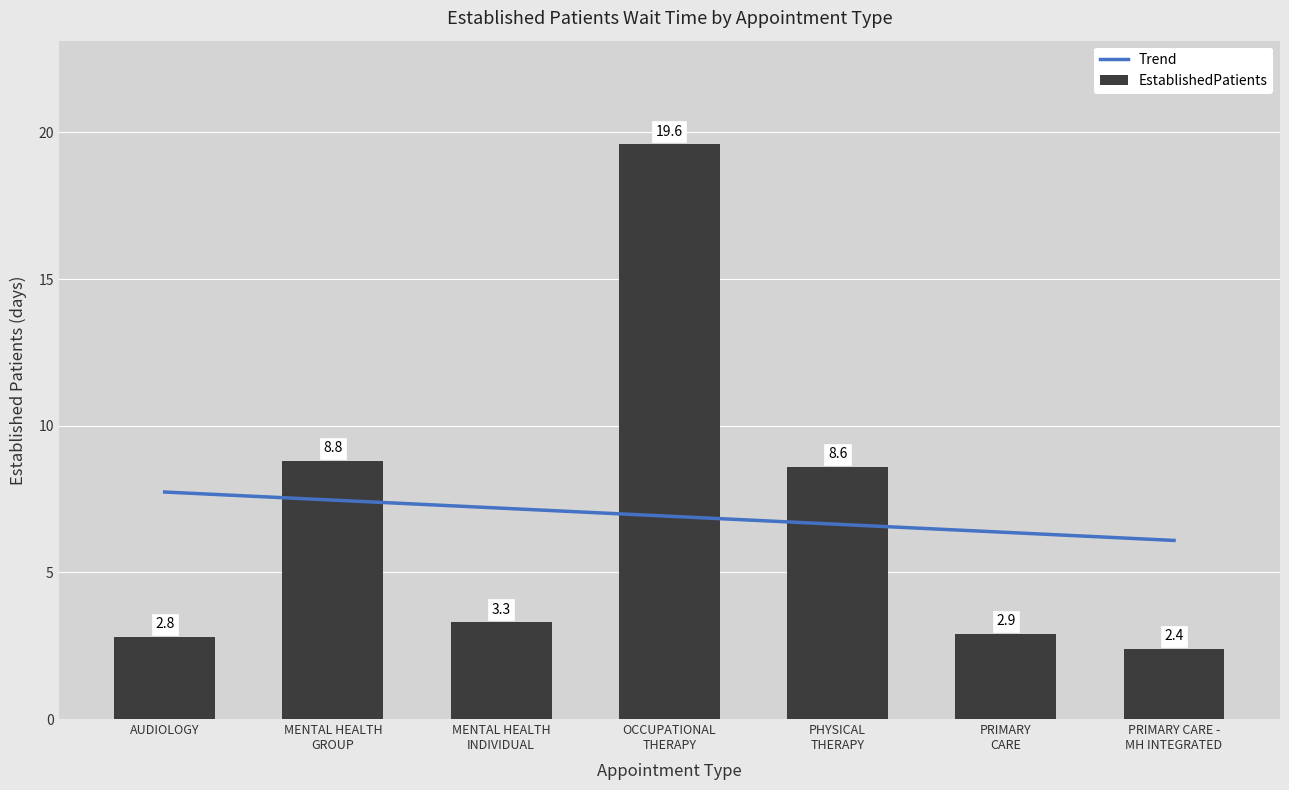

What is the lowest value of the EstablishedPatients series?

2.4